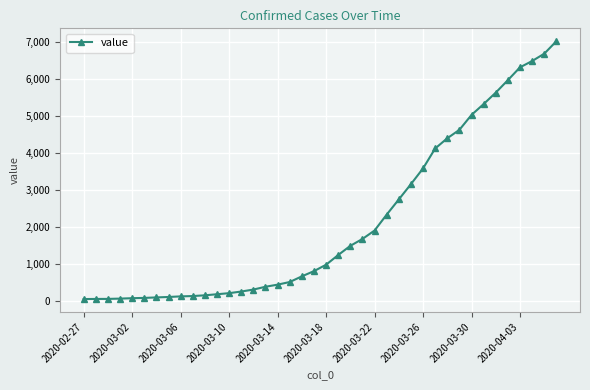

What is the sum of all values?

85330